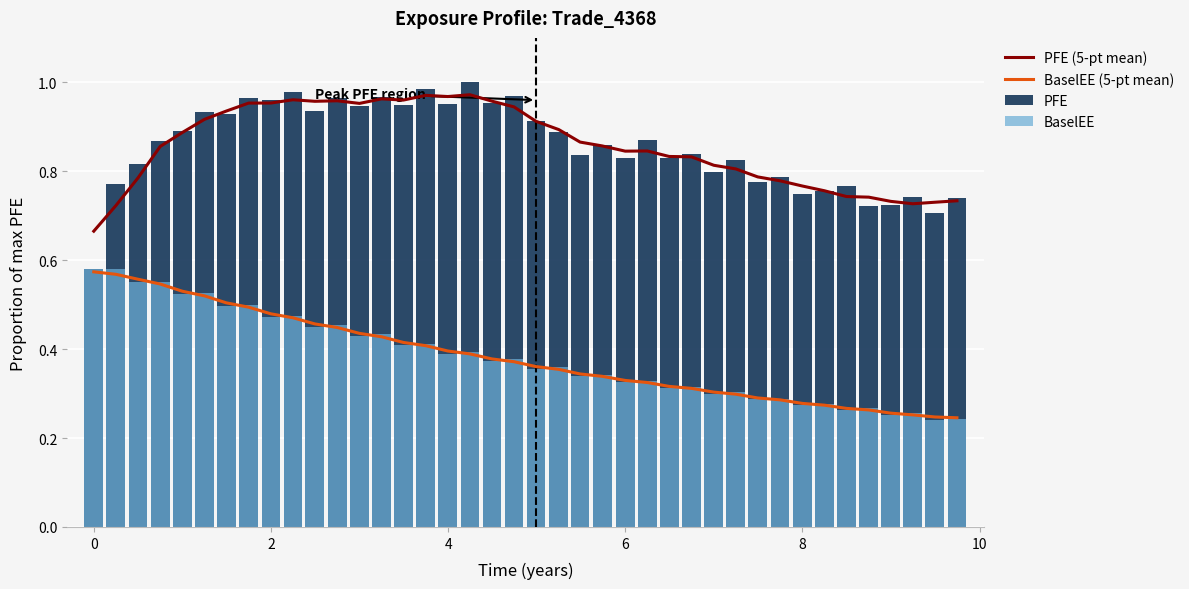

How many groups of bars are there?

40